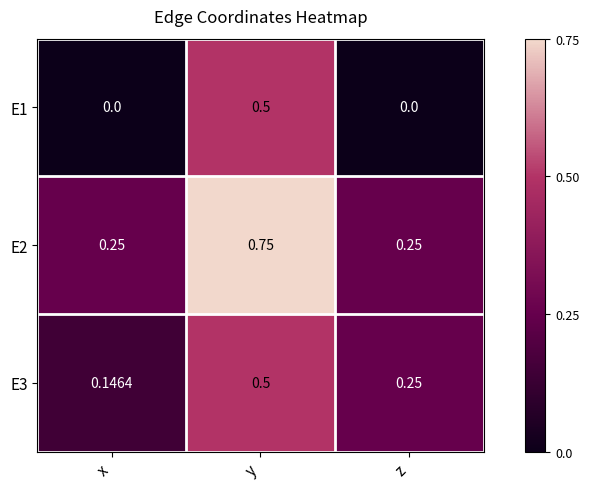

Where is E3 nearest to the value 0?

x